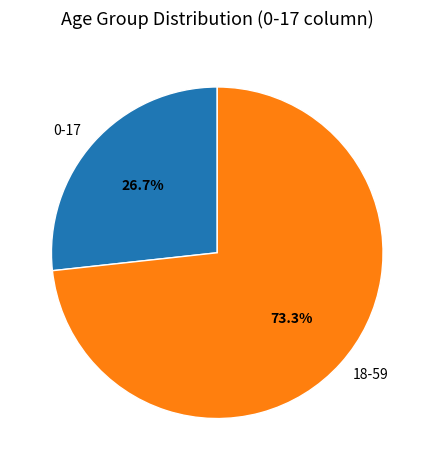

Between 18-59 and 0-17, which is larger?

18-59